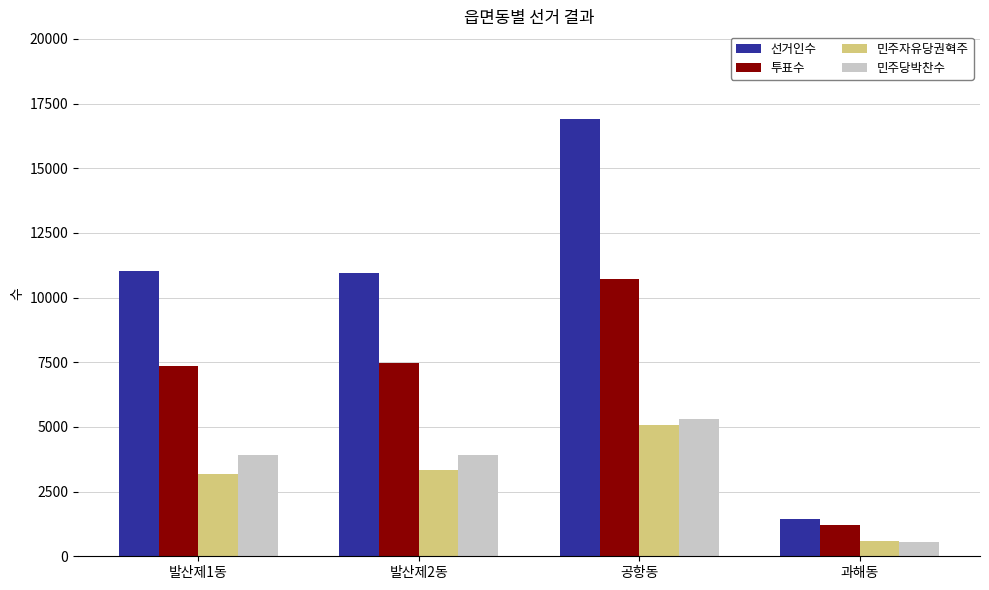

At which category does the chart reach its peak across all series?

공항동